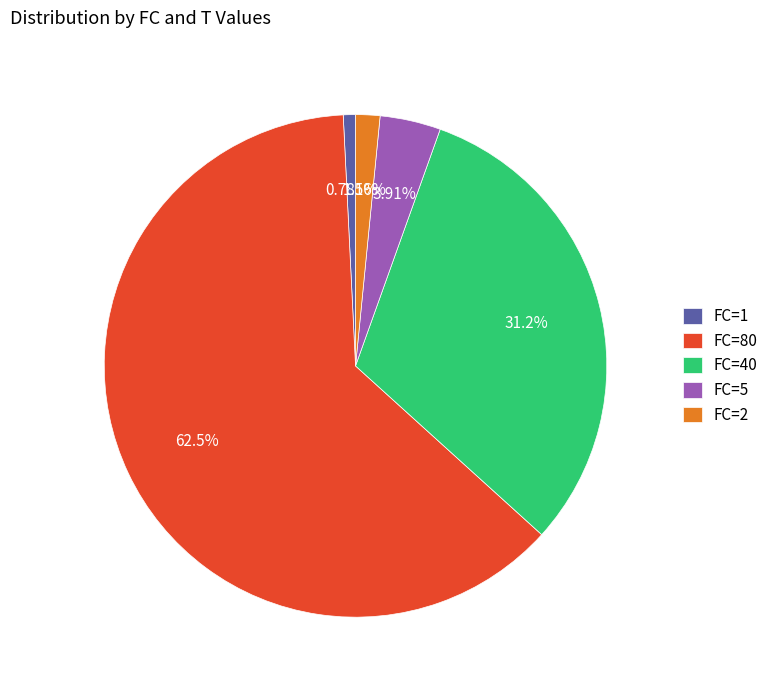

Which category has the biggest portion of the pie?

FC=80